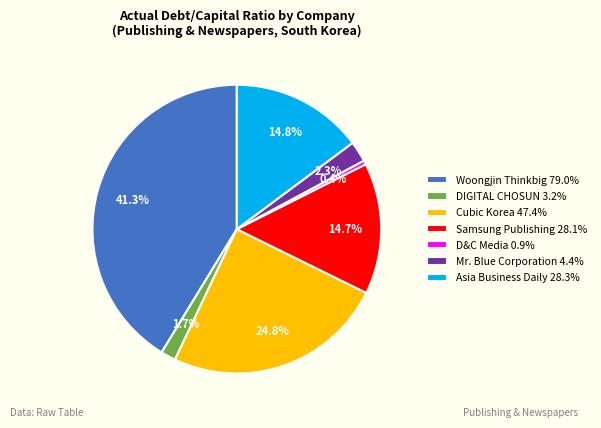

Do DIGITAL CHOSUN 3.2% and Woongjin Thinkbig 79.0% together represent more than half of the pie?

No